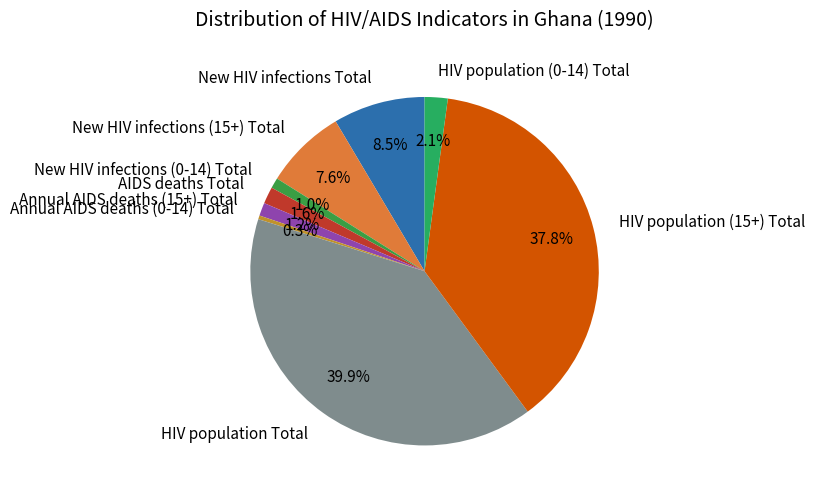

To the nearest percent, what percentage of the pie is New HIV infections (0-14) Total?

1%